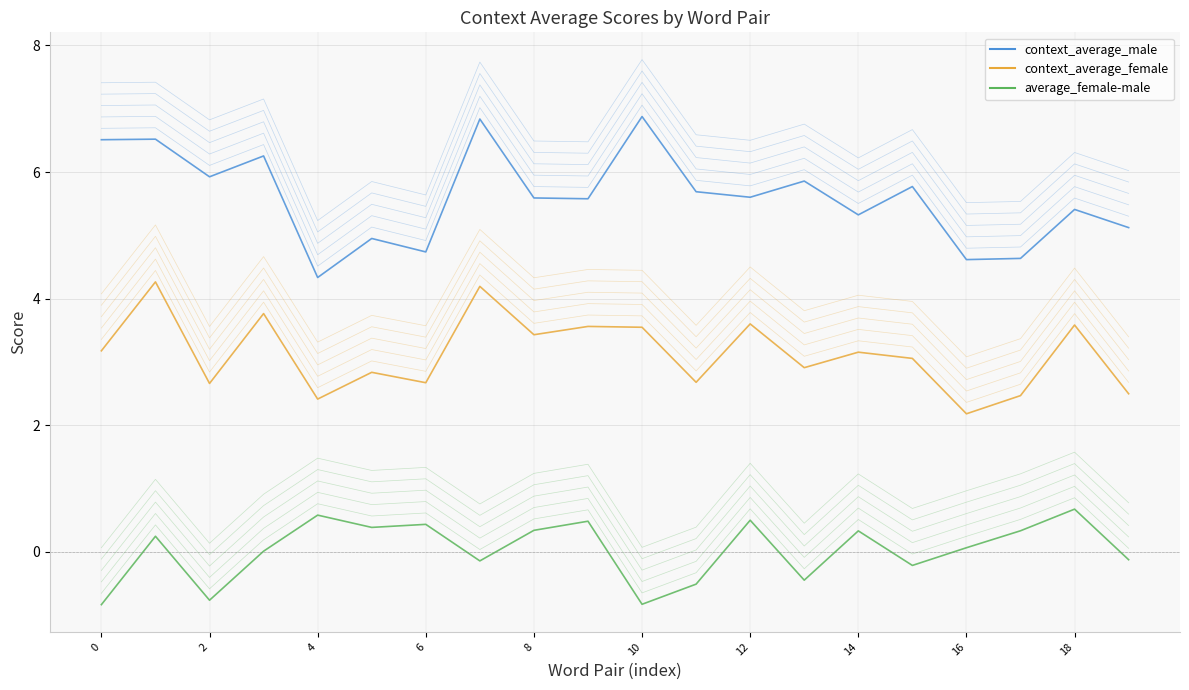

What is the sum of all average_female-male values?

0.5